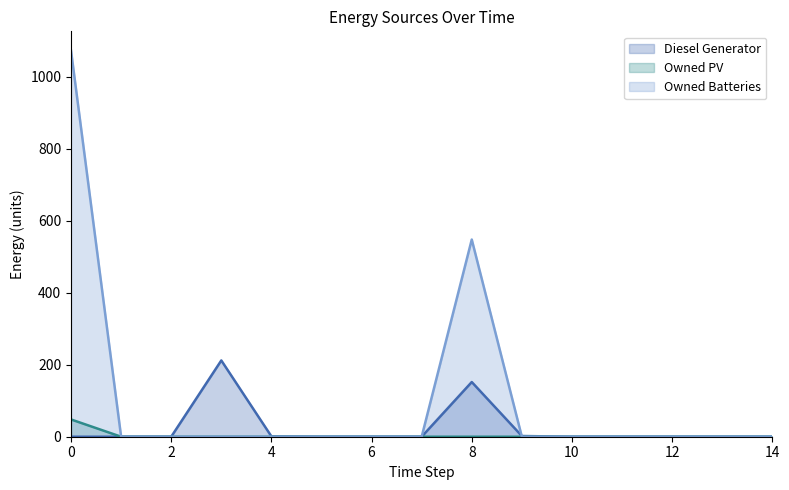

What is the sum of all Owned PV mean values?

48